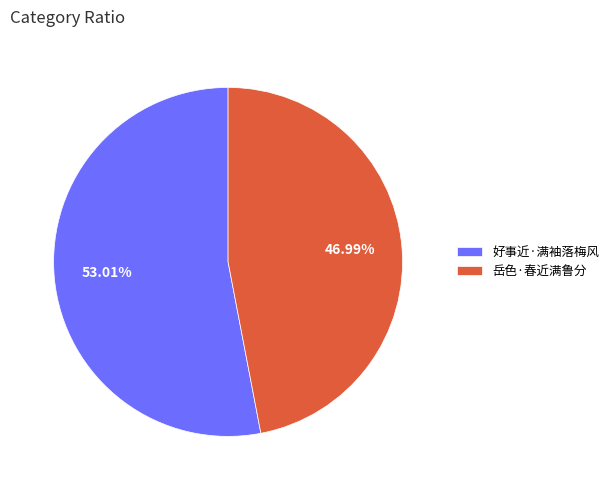

Is it true that 岳色·春近满鲁分 is 47% of the pie?

True